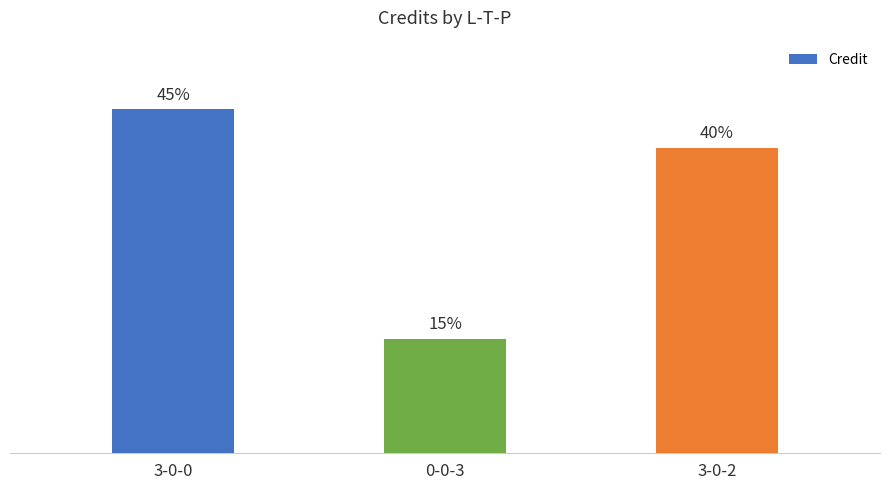

Count the number of values greater than 16.

1